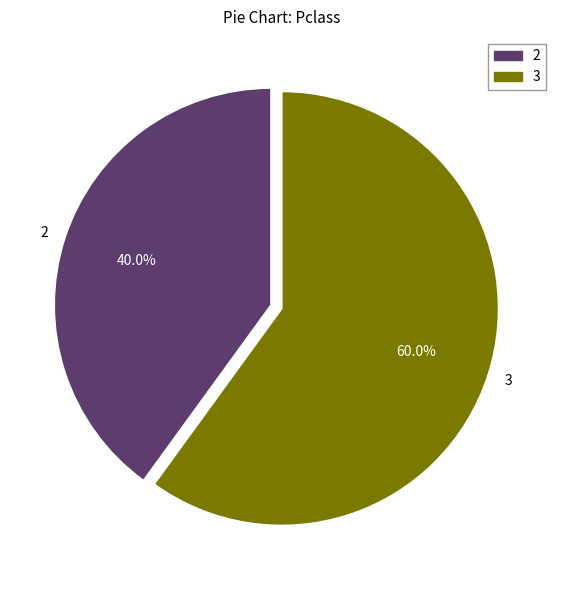

Does 3 represent more than half of the total?

Yes